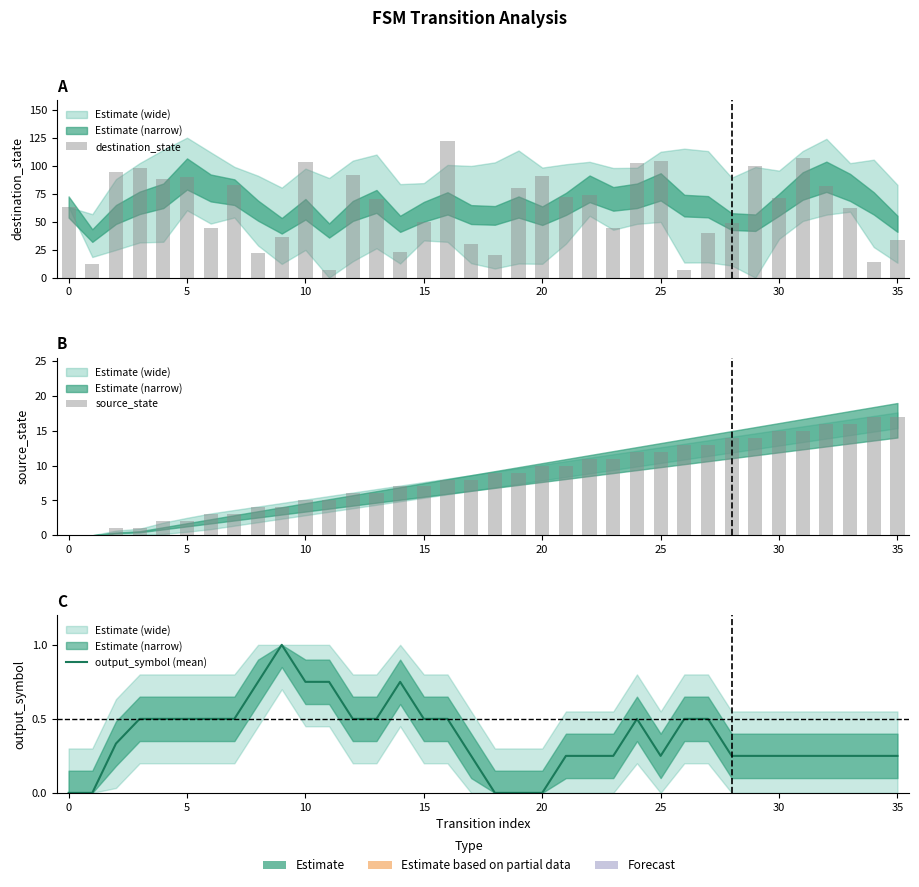

What are all the series names shown in the legend?

destination_state, source_state, output_symbol (mean)